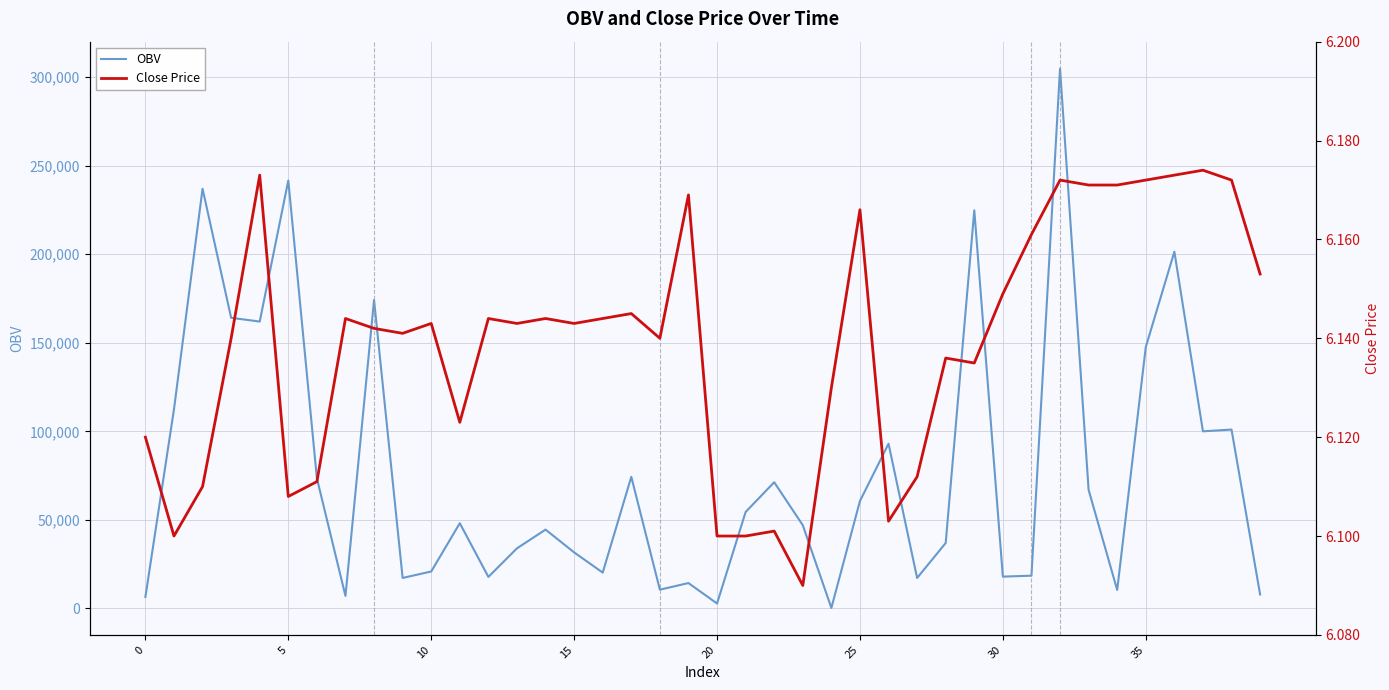

What is the label of the 4th point from the right?

36